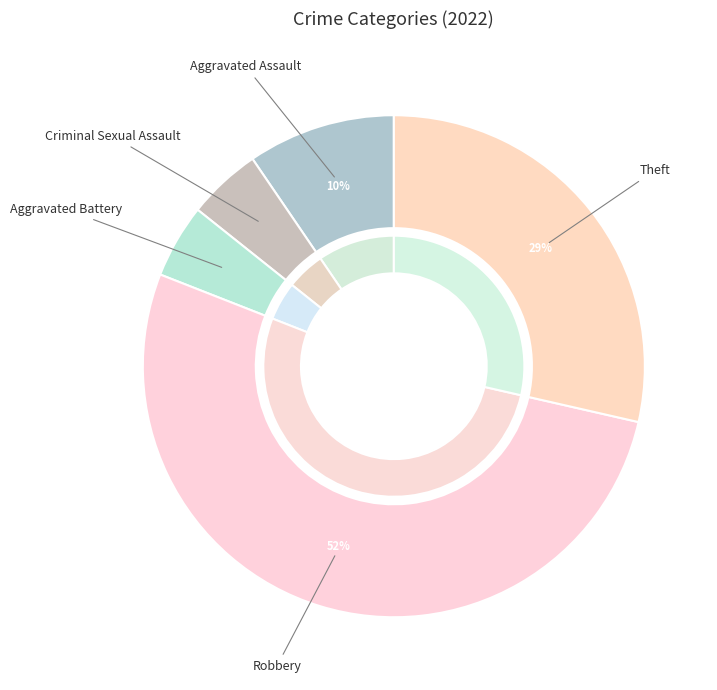

Which slice is the largest?

Robbery